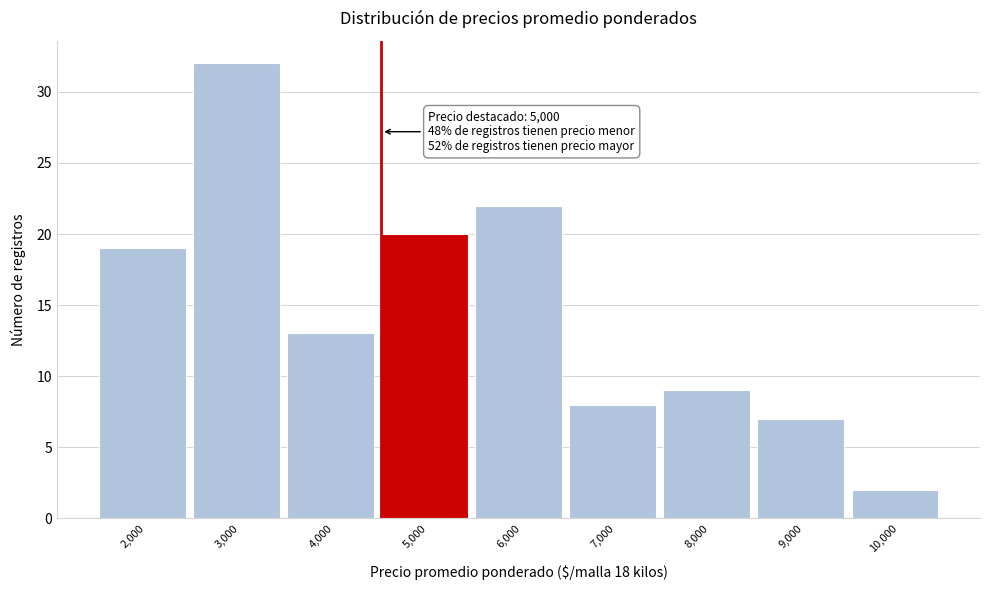

Reading left to right, extract all data points from this chart.

2,000=19	3,000=32	4,000=13	5,000=20	6,000=22	7,000=8	8,000=9	9,000=7	10,000=2